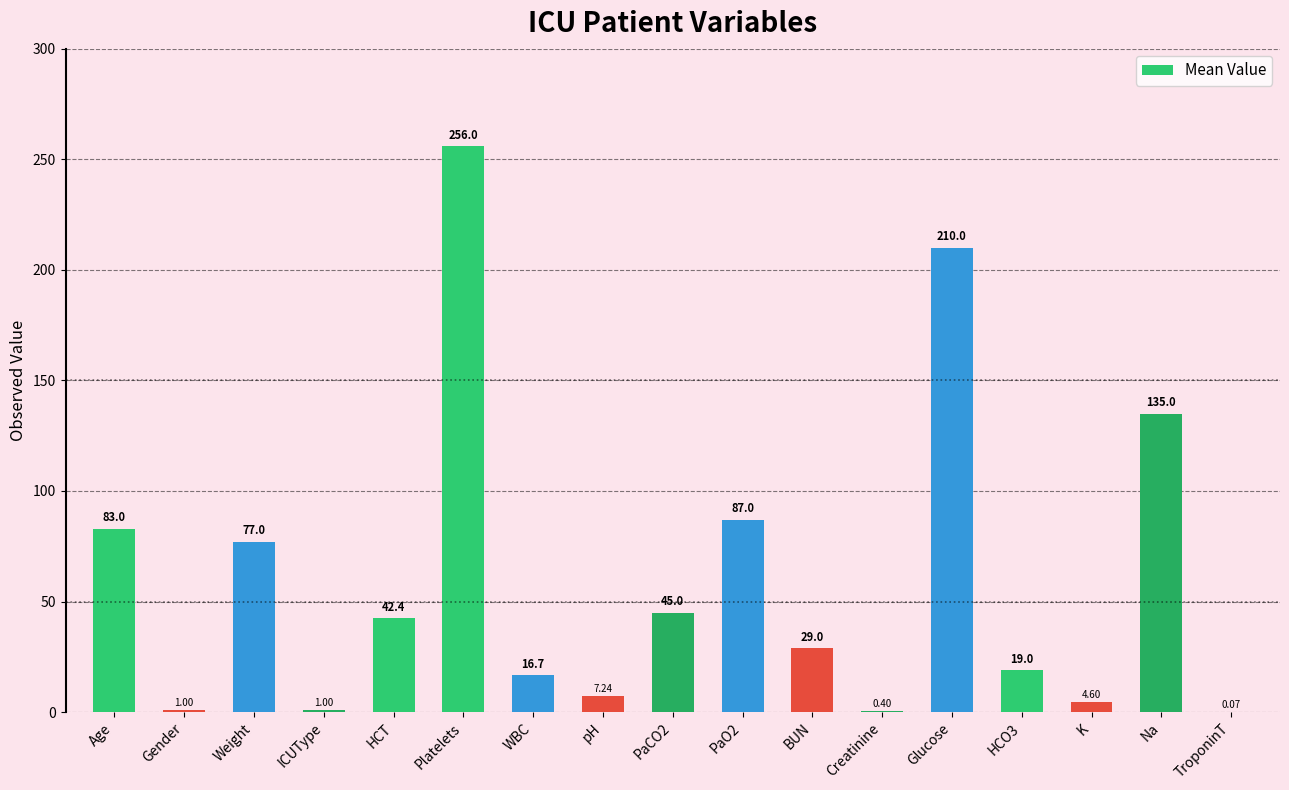

Are the bars horizontal?

No